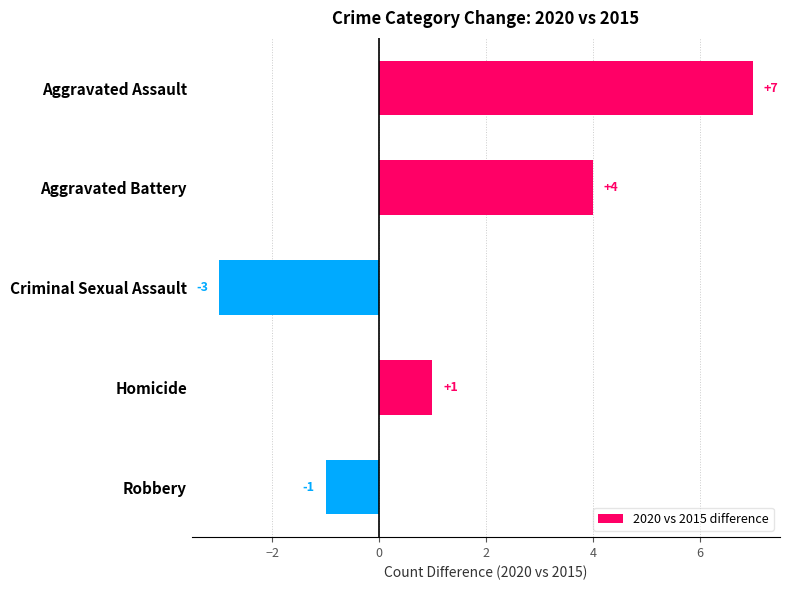

Is it true that the value at Aggravated Battery is 6?

False